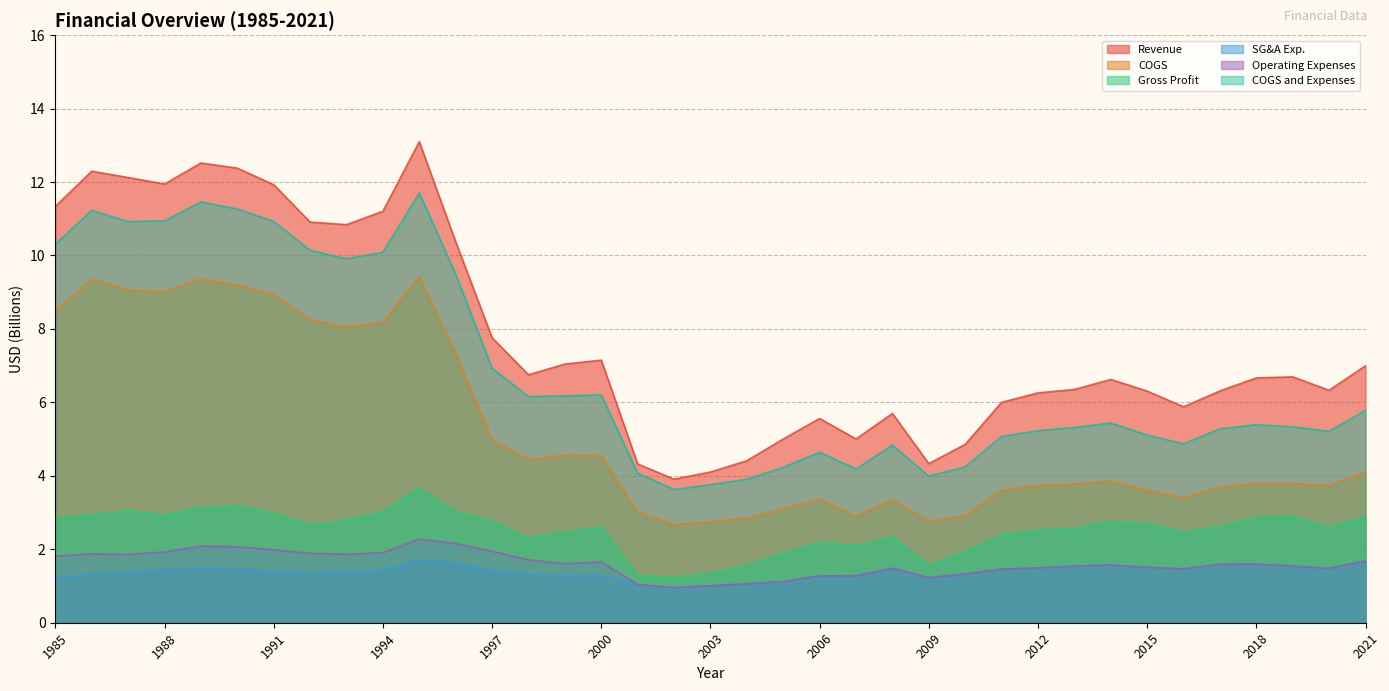

Where is Gross Profit nearest to the value 2?

2010